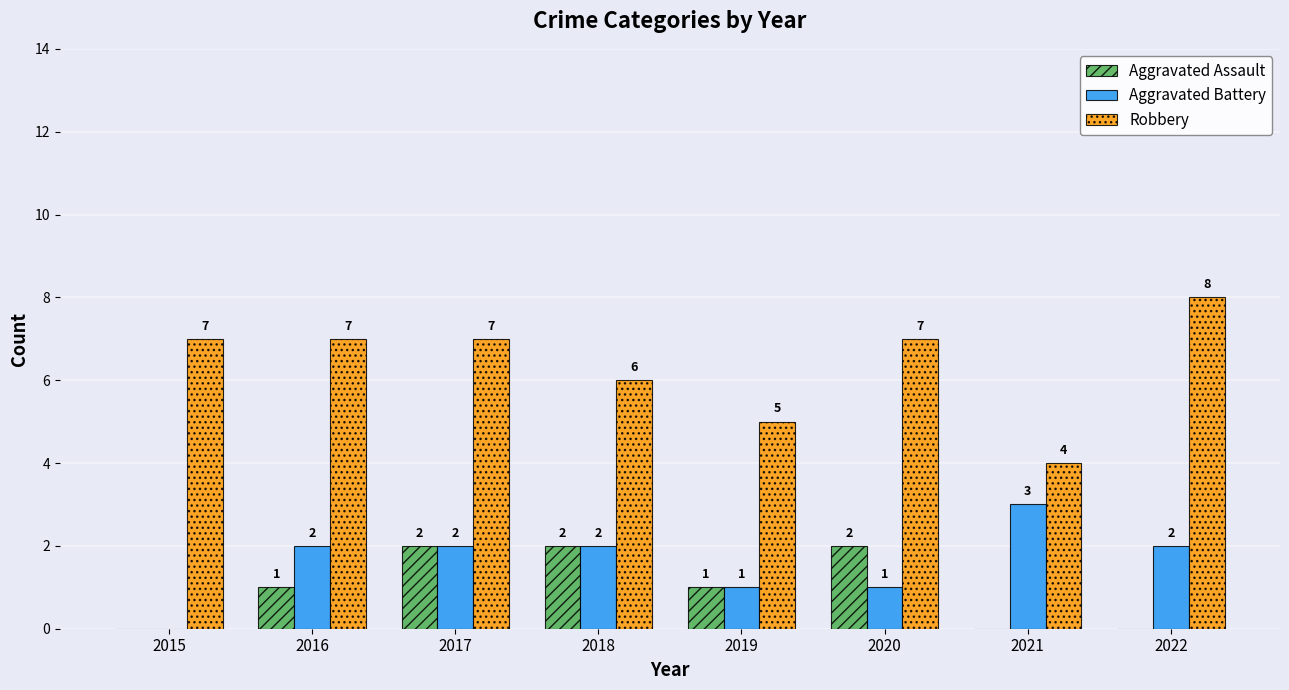

Reading left to right, transcribe all the data shown in this chart.

Aggravated Assault: 2015=0	2016=1	2017=2	2018=2	2019=1	2020=2	2021=0	2022=0
Aggravated Battery: 2015=0	2016=2	2017=2	2018=2	2019=1	2020=1	2021=3	2022=2
Robbery: 2015=7	2016=7	2017=7	2018=6	2019=5	2020=7	2021=4	2022=8